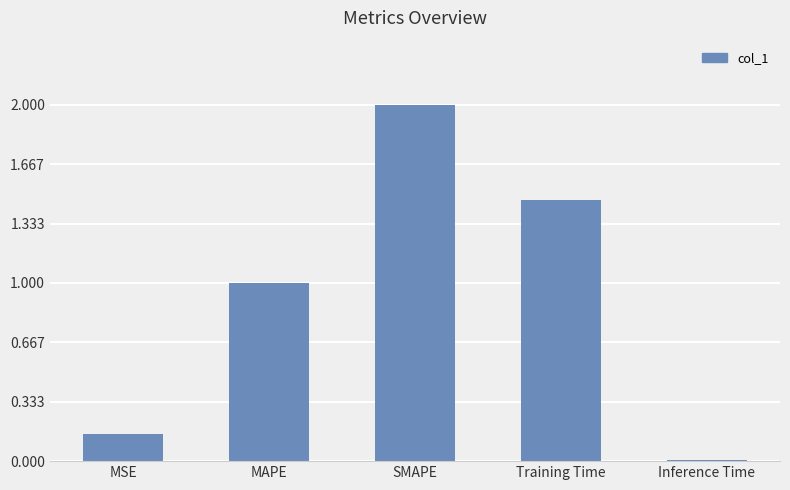

What is the sum of the values at MAPE and Inference Time?

1.0